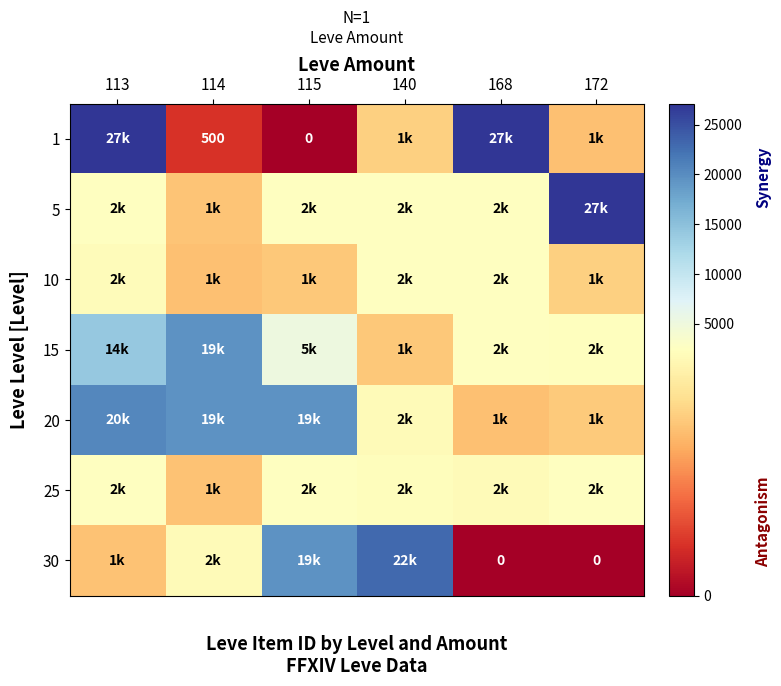

Which category has the highest value across all series?

113